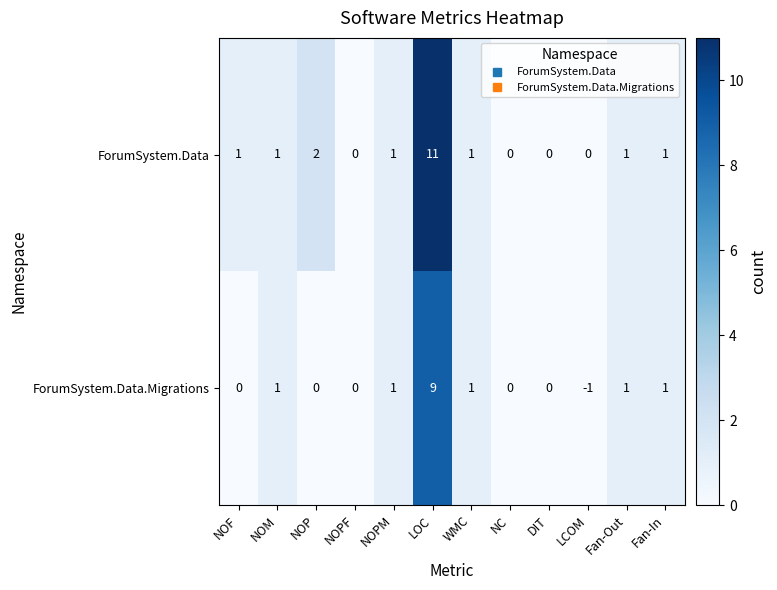

Is it true that ForumSystem.Data equals 0 at NOPF?

True